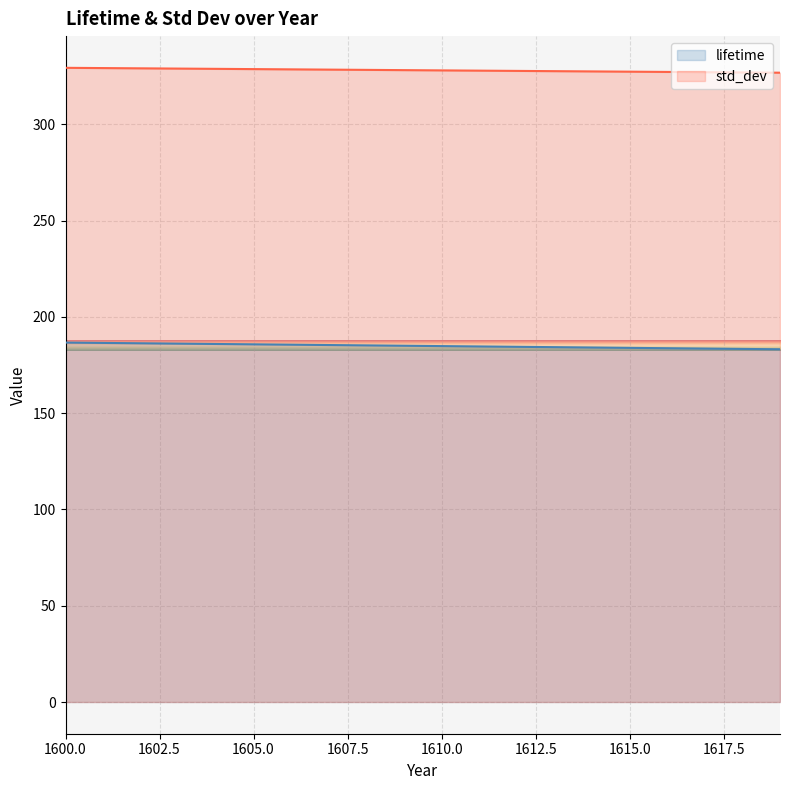

How many distinct data groups are displayed?

2